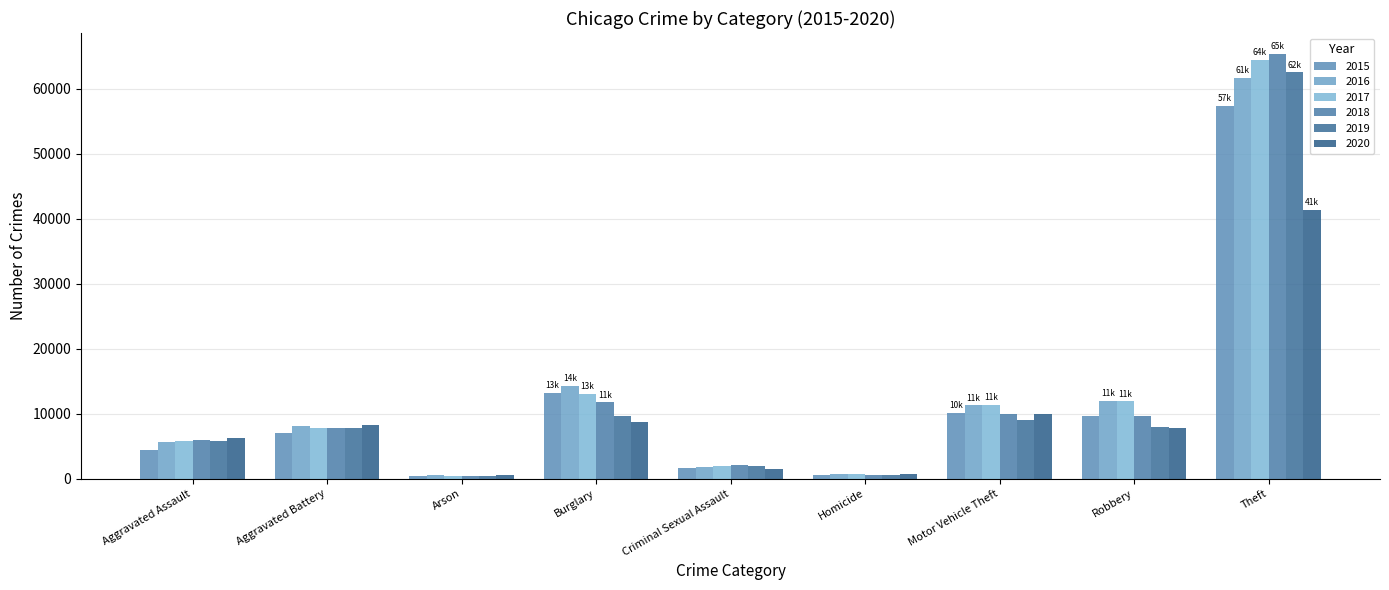

What is the difference between the maximum and minimum values in the 2016 series?

61108